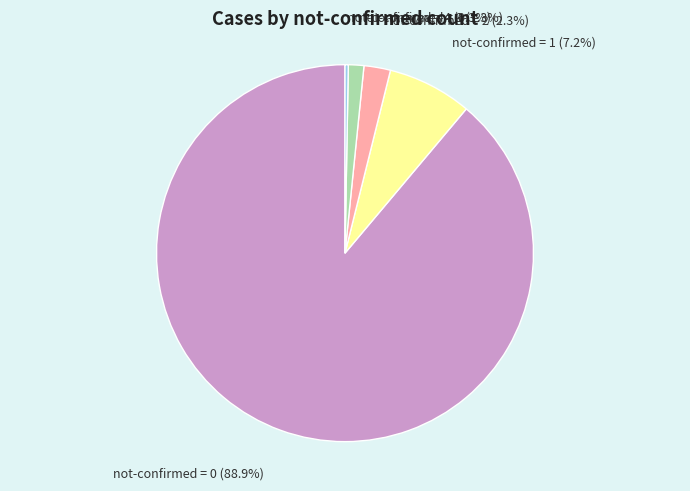

Which category has the smallest portion of the pie?

not-confirmed = 4